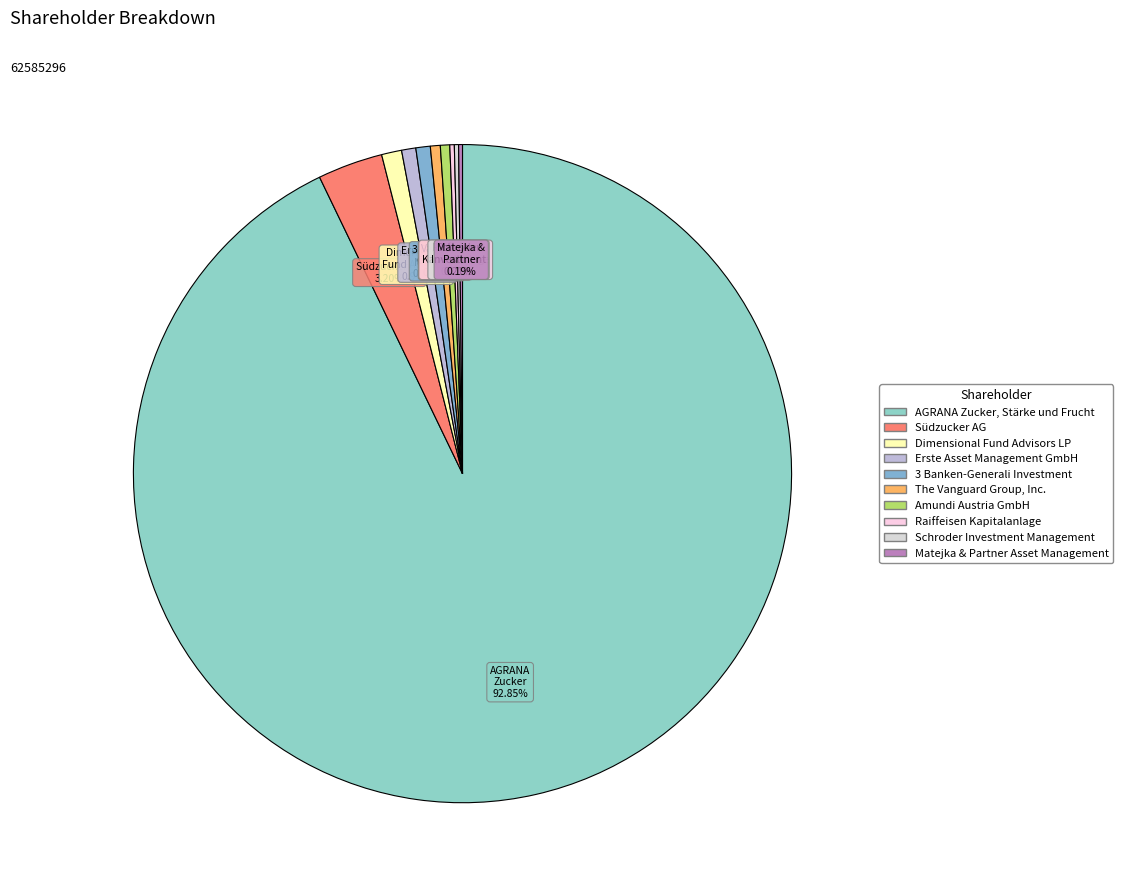

Rank the categories by value from lowest to highest.

Matejka & Partner Asset Management, Schroder Investment Management, Raiffeisen Kapitalanlage, Amundi Austria GmbH, The Vanguard Group, Inc., Erste Asset Management GmbH, 3 Banken-Generali Investment, Dimensional Fund Advisors LP, Südzucker AG, AGRANA Zucker, Stärke und Frucht